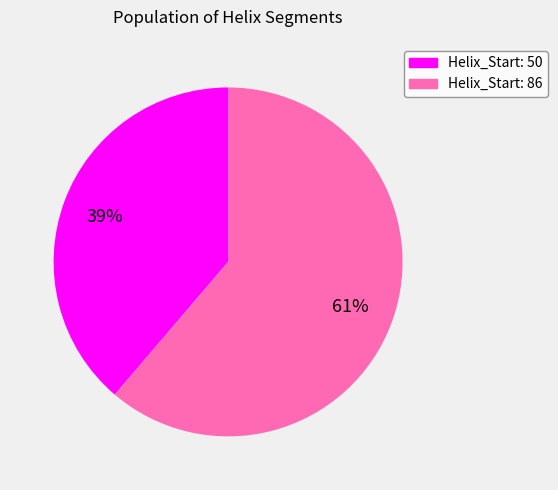

Is there any slice that represents more than half of the pie?

Yes